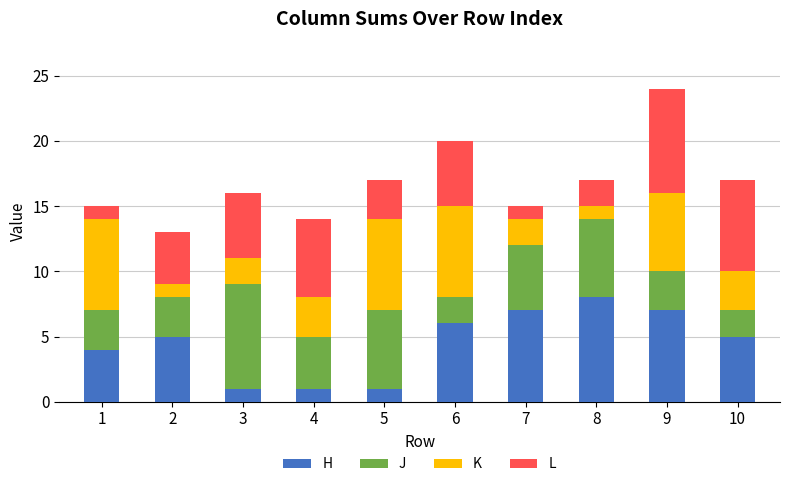

True or false: H has a value of 3 at 10.

False